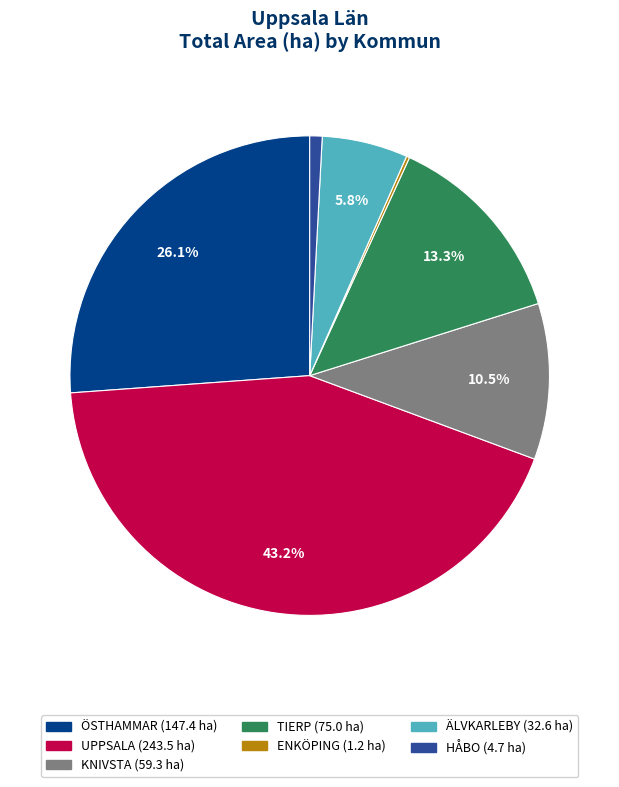

Which slice is the largest?

UPPSALA